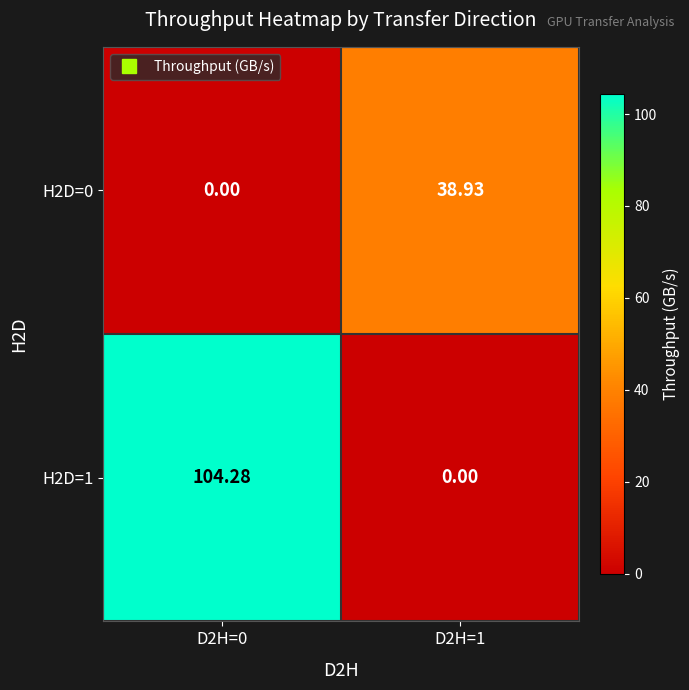

Is the value of H2D=0 at D2H=0 greater than the value of H2D=1 at D2H=0?

No